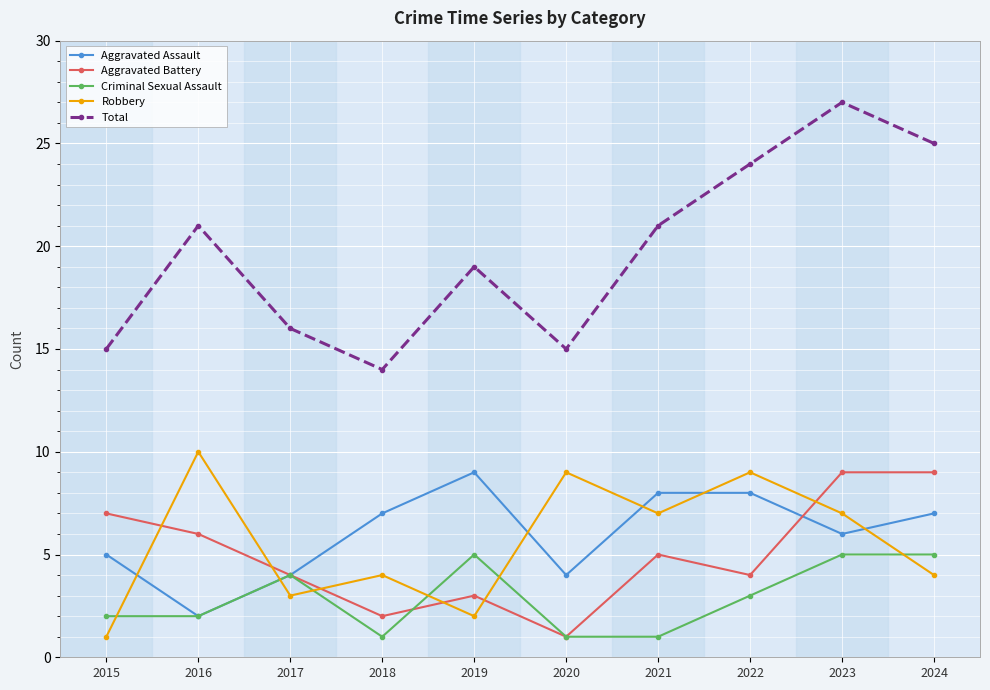

What is the approximate value of Aggravated Battery at 2024?

9